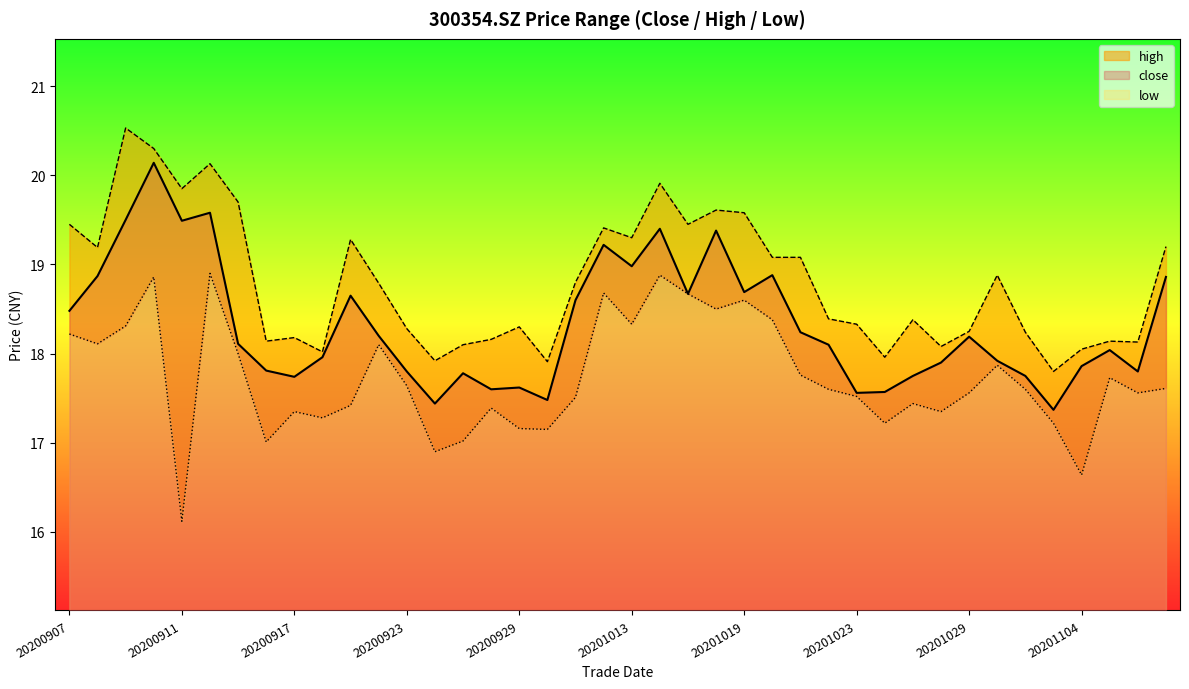

What is the spread (max minus min) of values at 20200922?

0.7